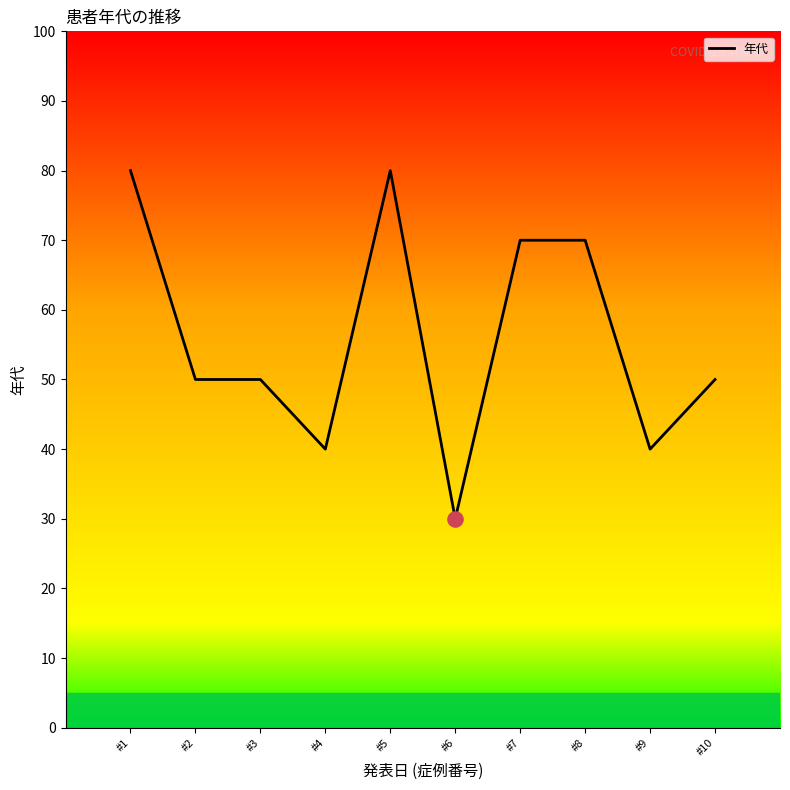

Between #7 and #4, which is larger?

#7